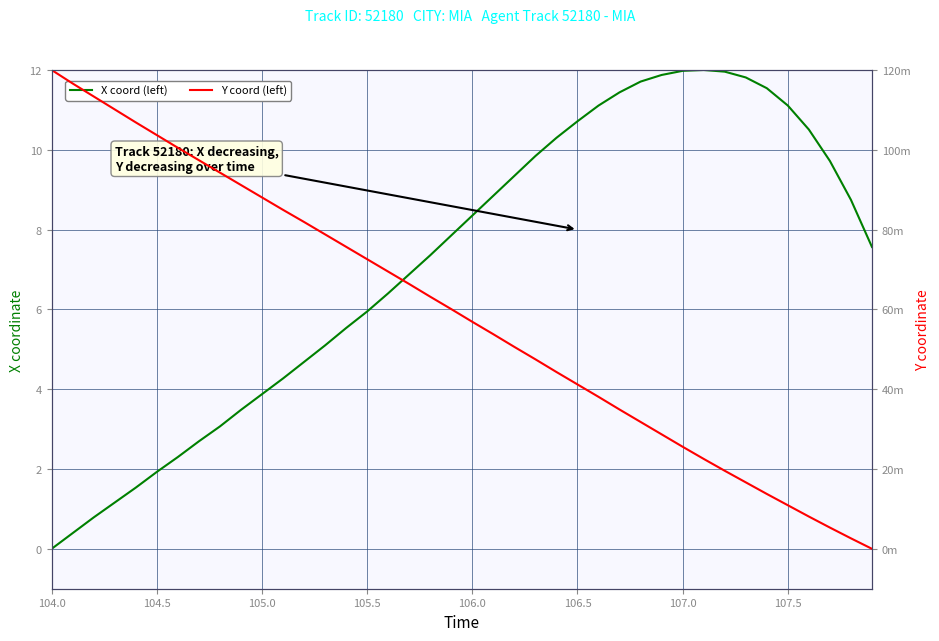

Does the chart display data point markers on the line(s)?

No